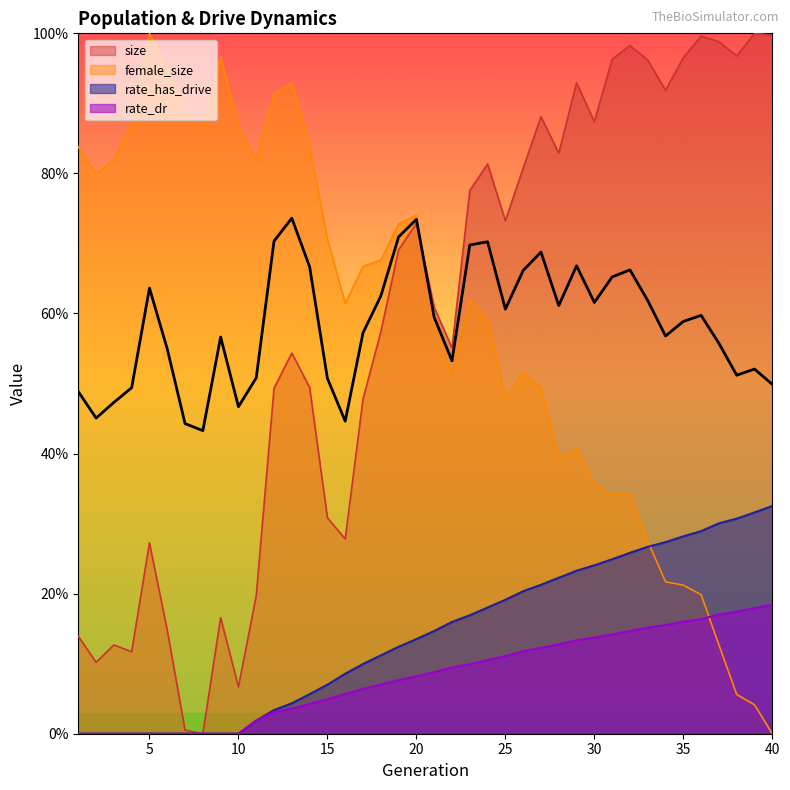

What is the difference between the second highest and second lowest values in the rate_dr series?

0.2